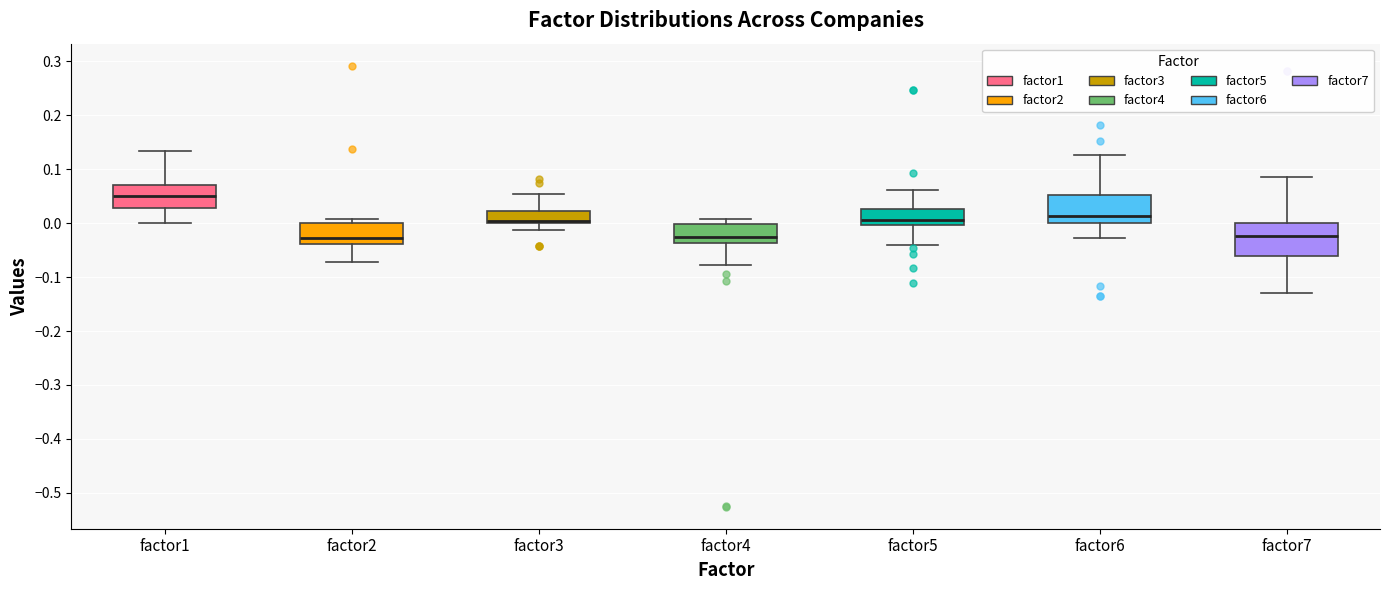

Where does the lower whisker of the box for factor4 end on the y-axis? The values are not printed on the chart, so give them approximately, as read against the axis.

-0.08